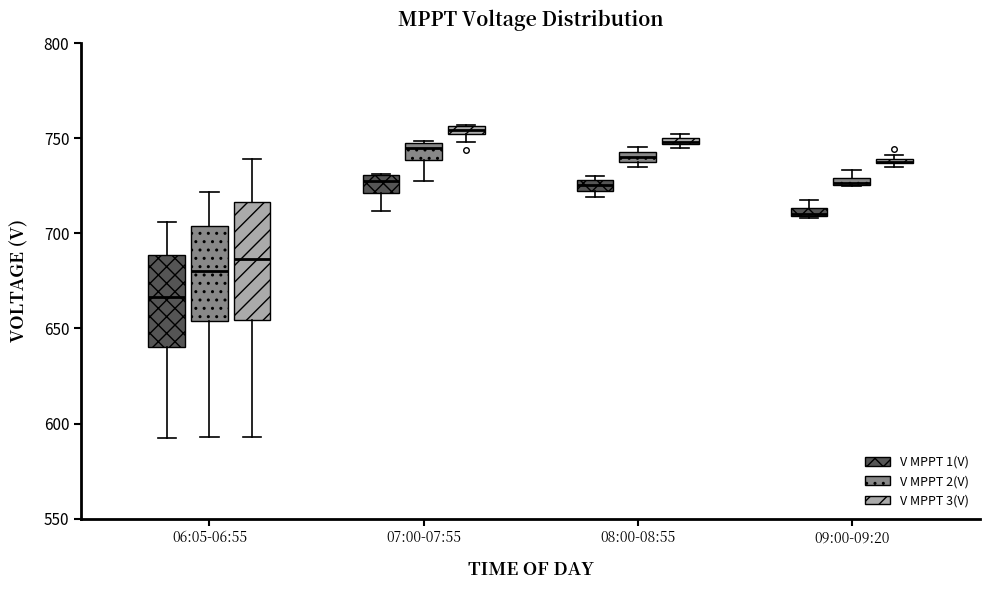

Which box is the tallest, from its lower edge to its upper edge?

06:05-06:55 (V MPPT 3(V))